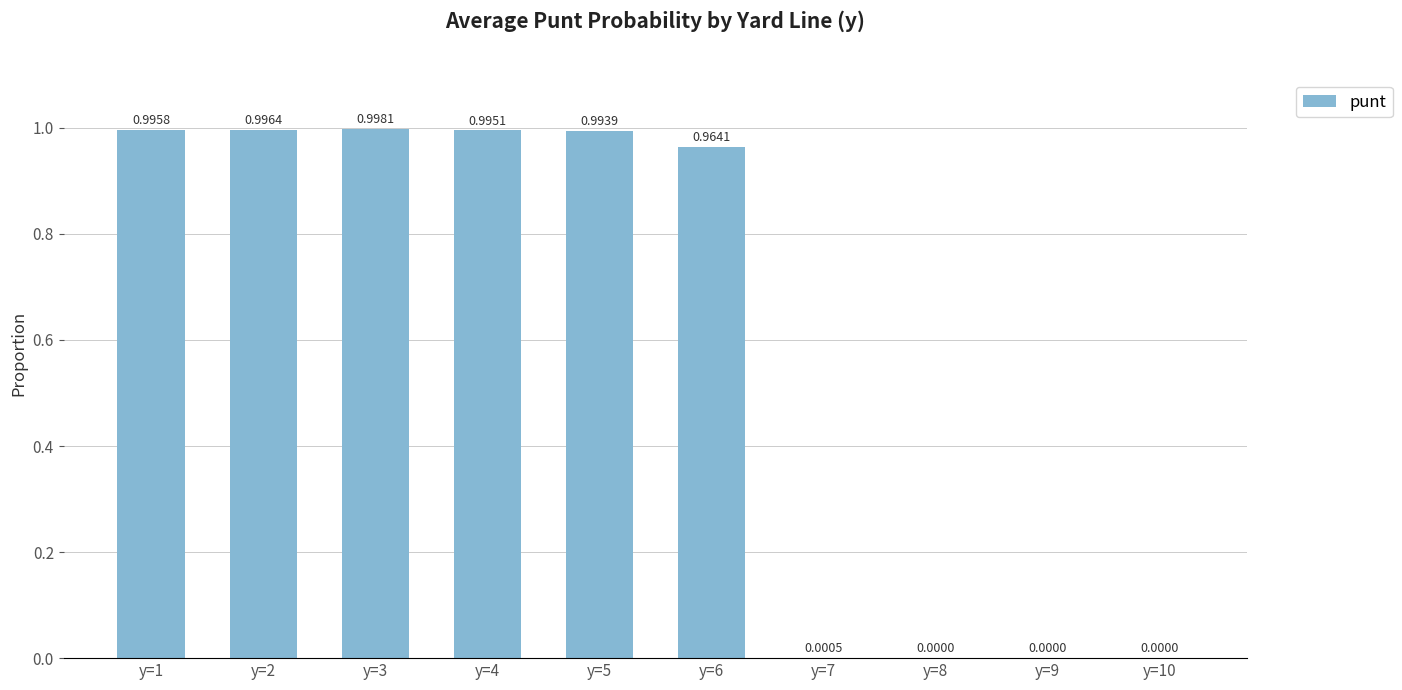

What is the sum of all values?

5.9